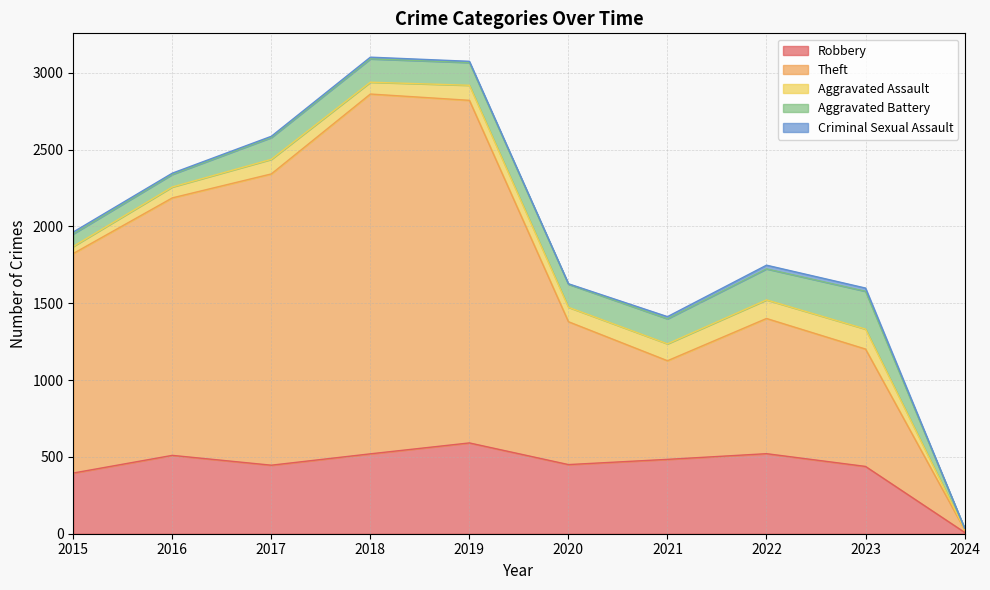

Which series changed the most between 2016 and 2019?

Theft